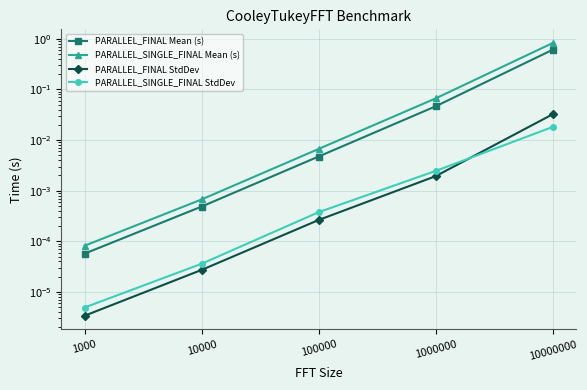

True or false: PARALLEL_SINGLE_FINAL StdDev has more than 1 points higher than both neighbors.

False